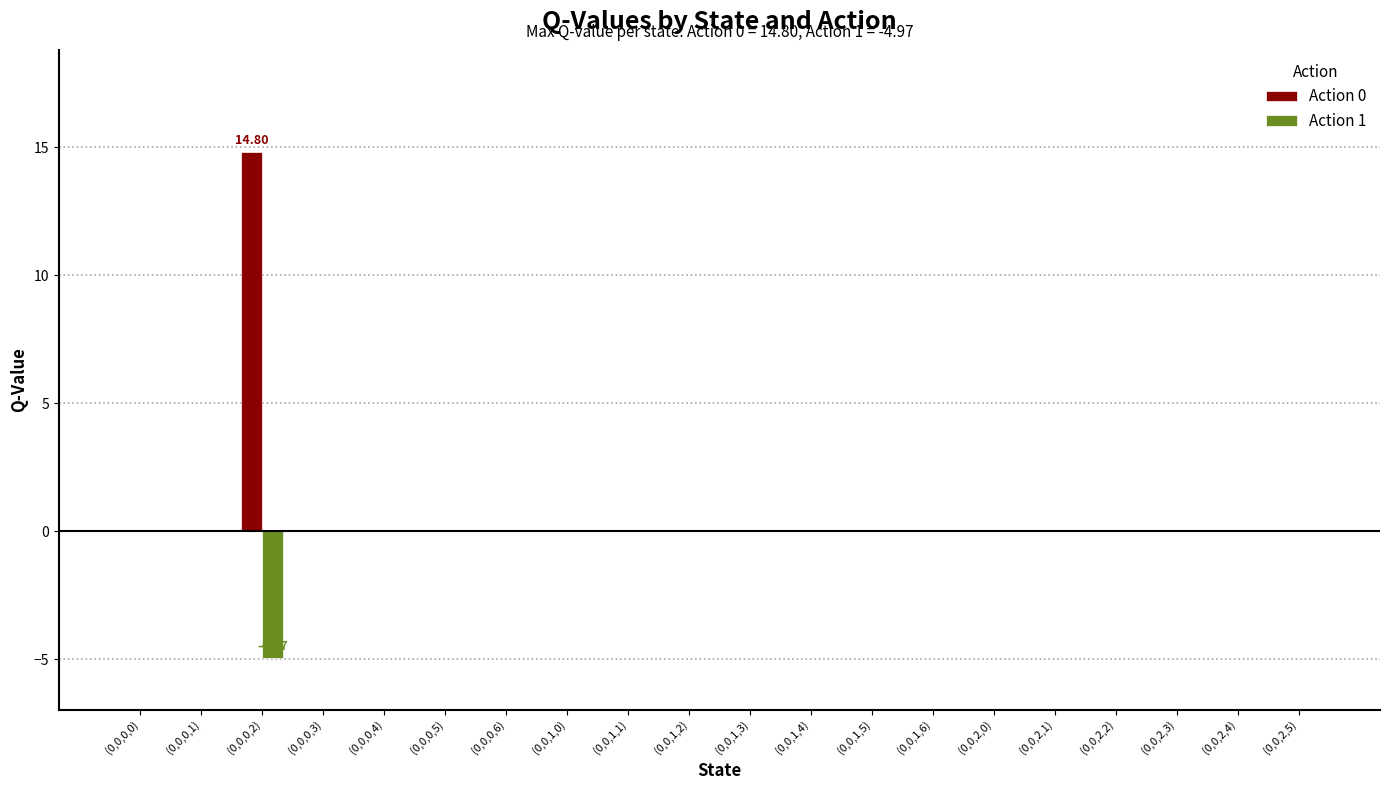

At which category is the sum across all series the highest?

(0,0,0,2)